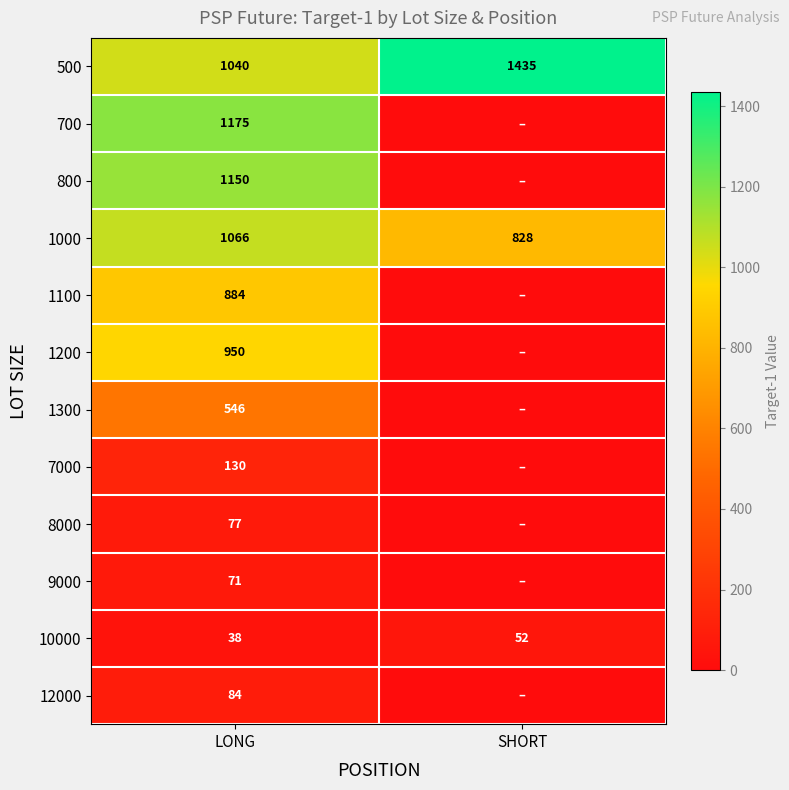

How many 1000 values are between 828 and 1066?

2